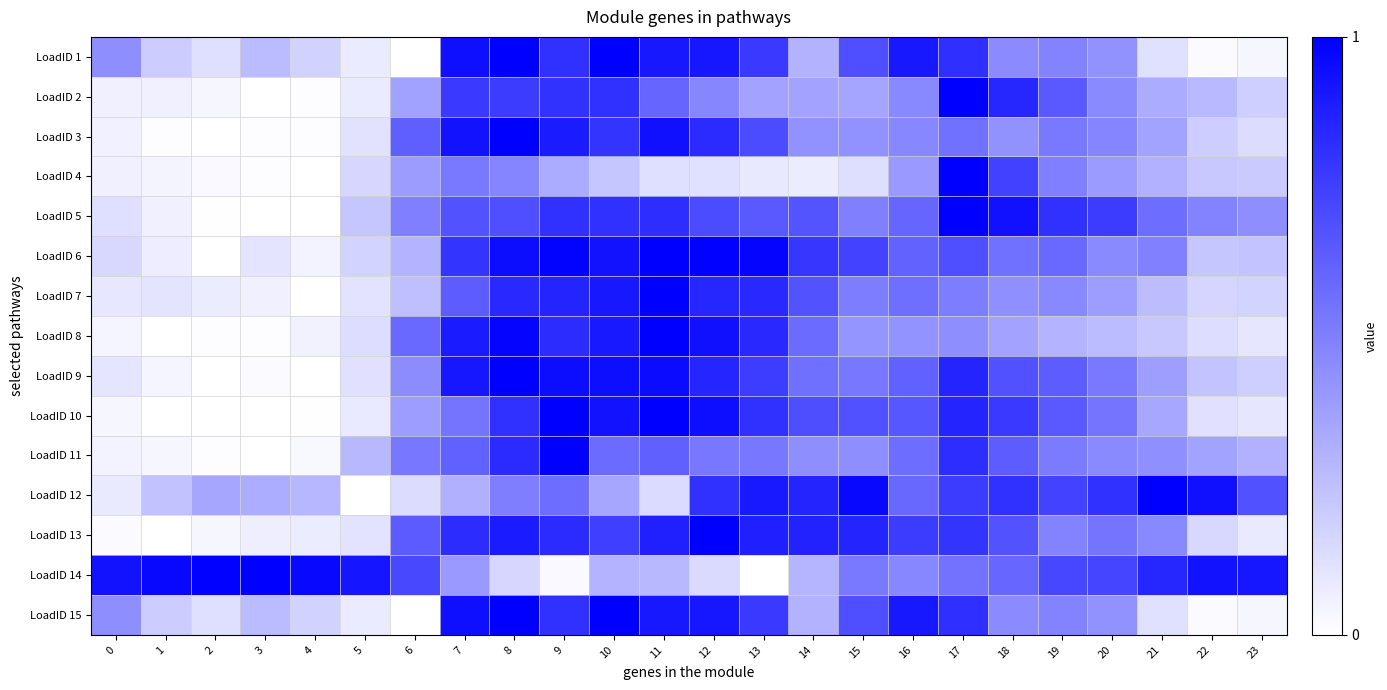

At 20, list the series in order from largest to smallest.

LoadID 12, LoadID 5, LoadID 14, LoadID 13, LoadID 10, LoadID 9, LoadID 3, LoadID 6, LoadID 11, LoadID 2, LoadID 1, LoadID 15, LoadID 4, LoadID 7, LoadID 8